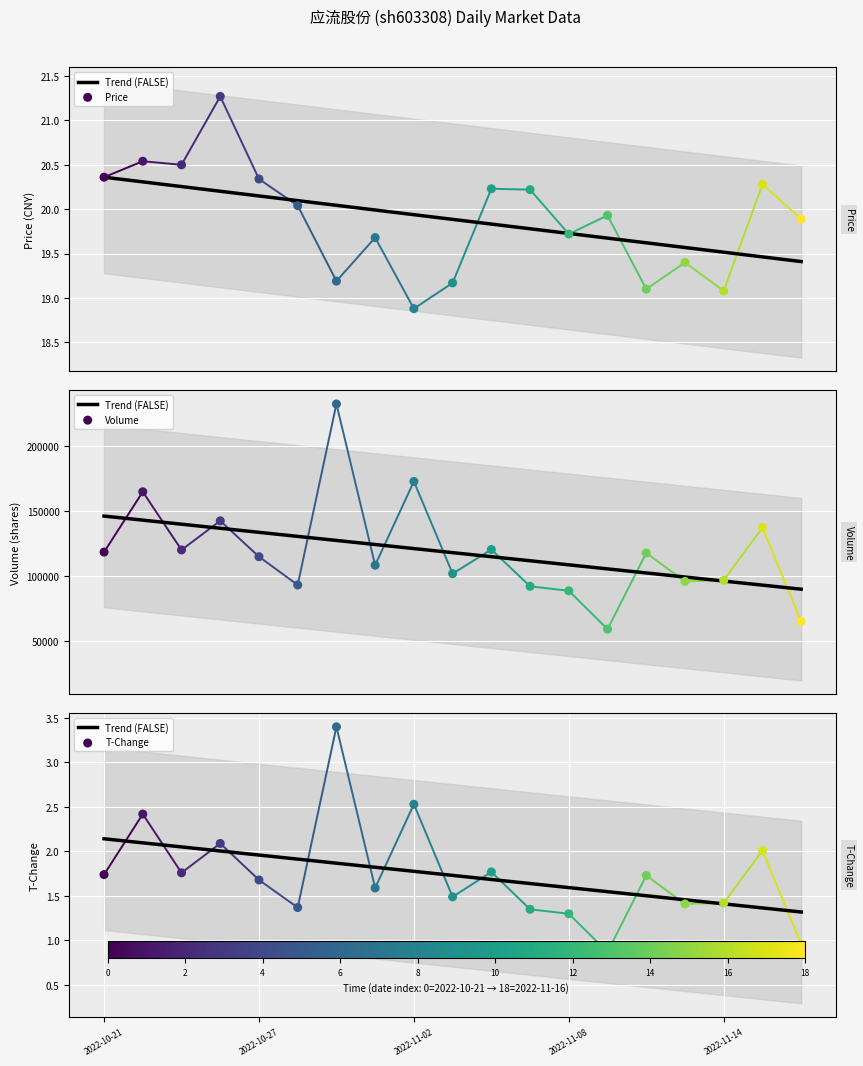

Which series has the largest Y range (max minus min)?

volume